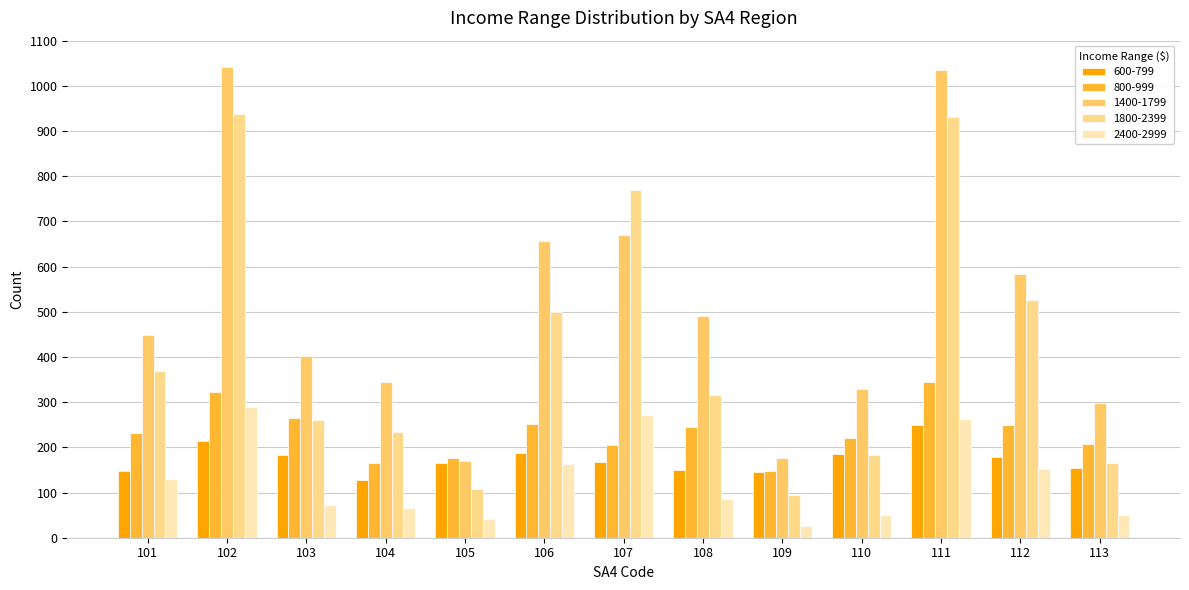

At 112, list the series in order from smallest to largest.

2400-2999, 600-799, 800-999, 1800-2399, 1400-1799